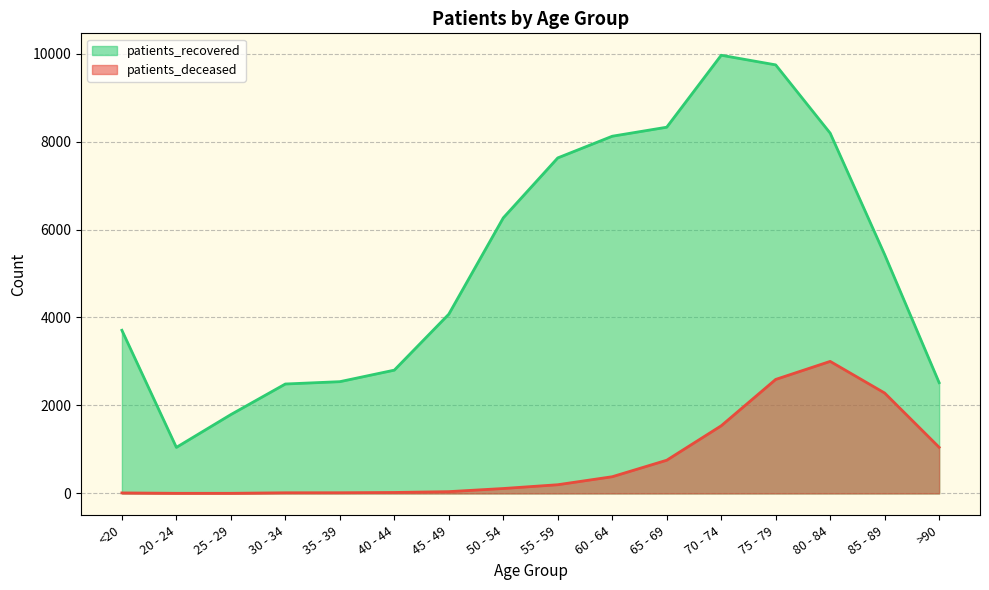

Rank the series by their maximum value, from lowest to highest.

patients_deceased, patients_recovered